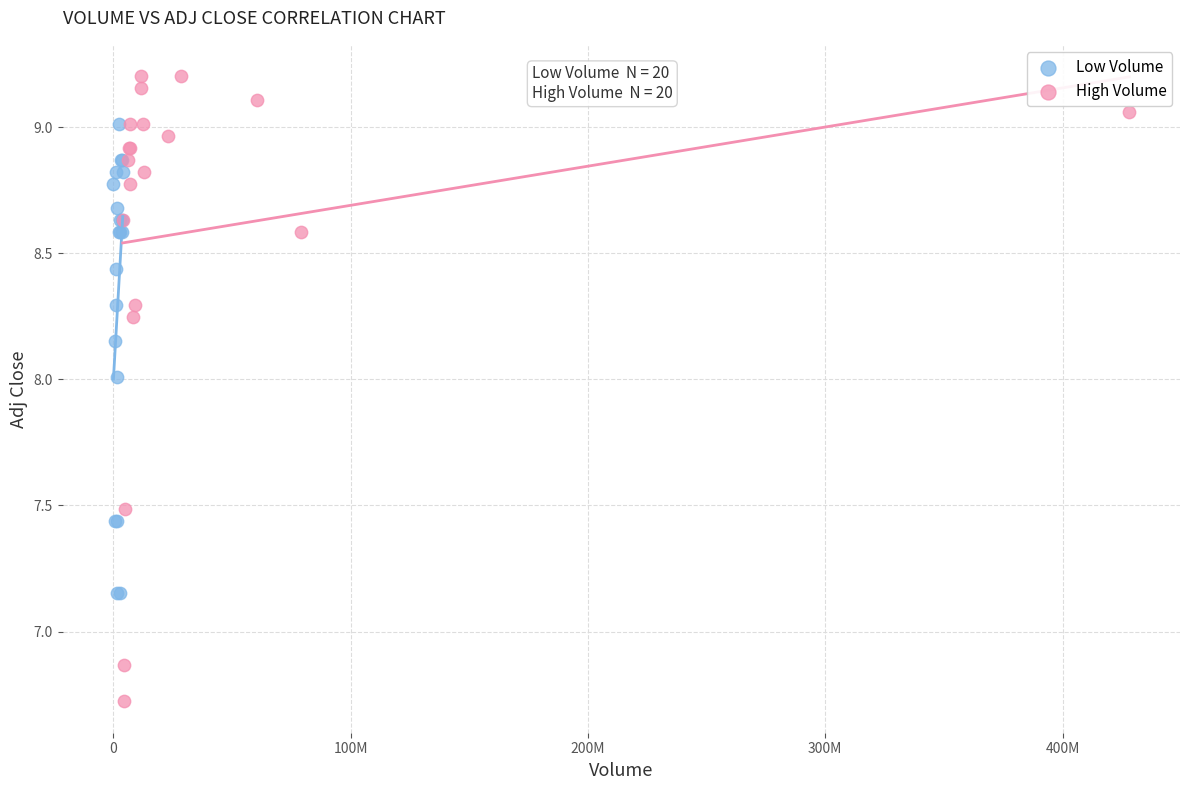

Which series has the widest spread of Y values?

High Volume